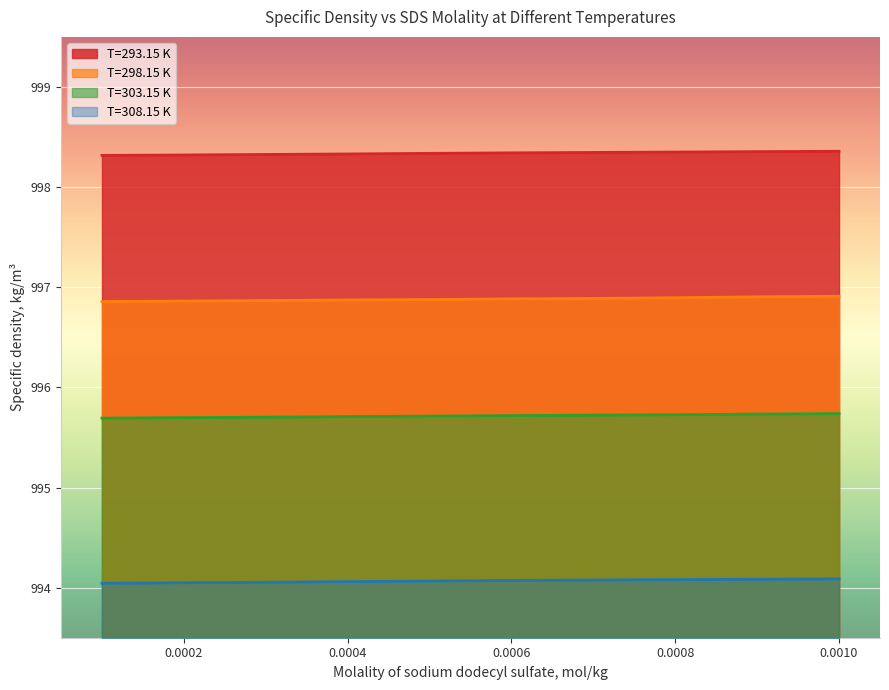

List the series in order of their peak value, highest first.

T=293.15 K, T=298.15 K, T=303.15 K, T=308.15 K